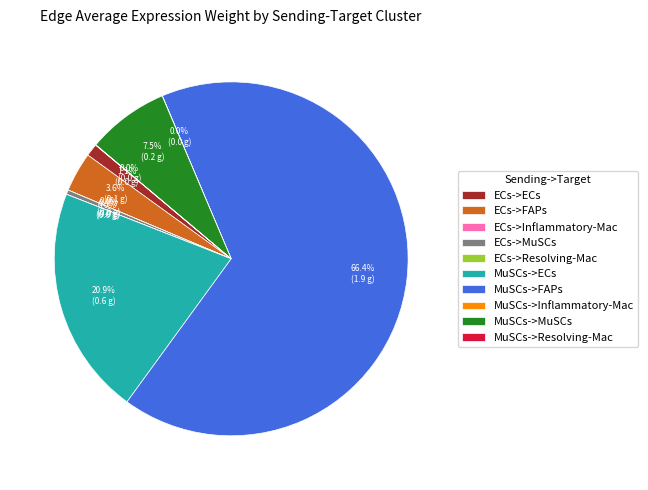

Which has a higher value, ECs->MuSCs or ECs->FAPs?

ECs->FAPs